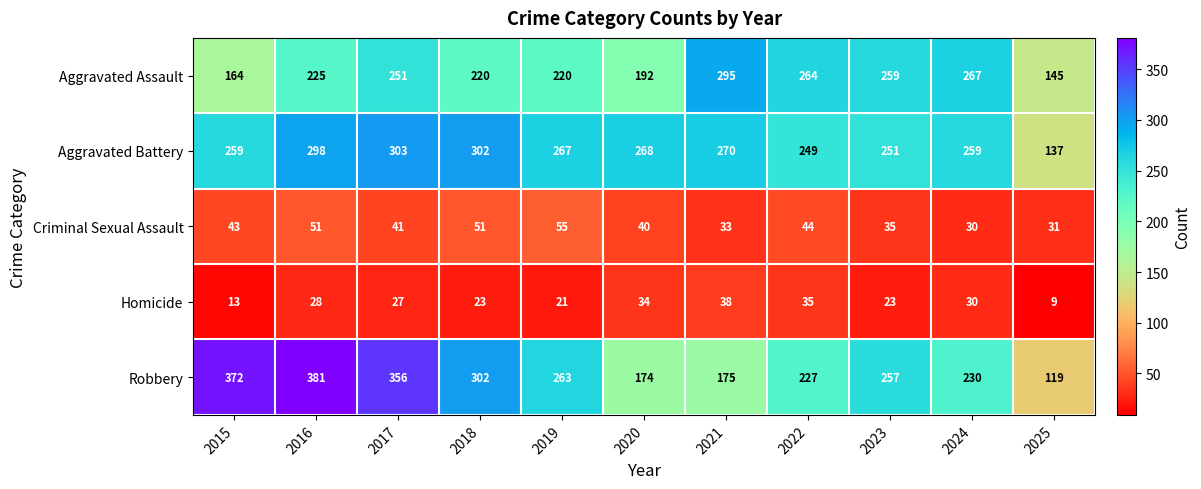

True or false: Aggravated Battery has a value of 302 at 2018.

True